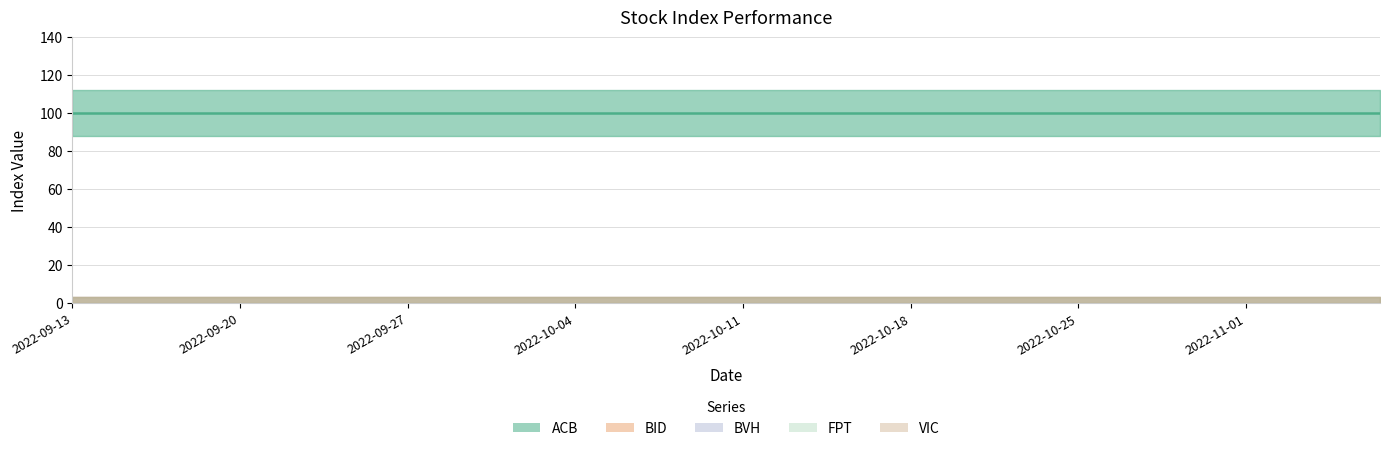

What is the label of the 25th point from the right?

2022-10-04